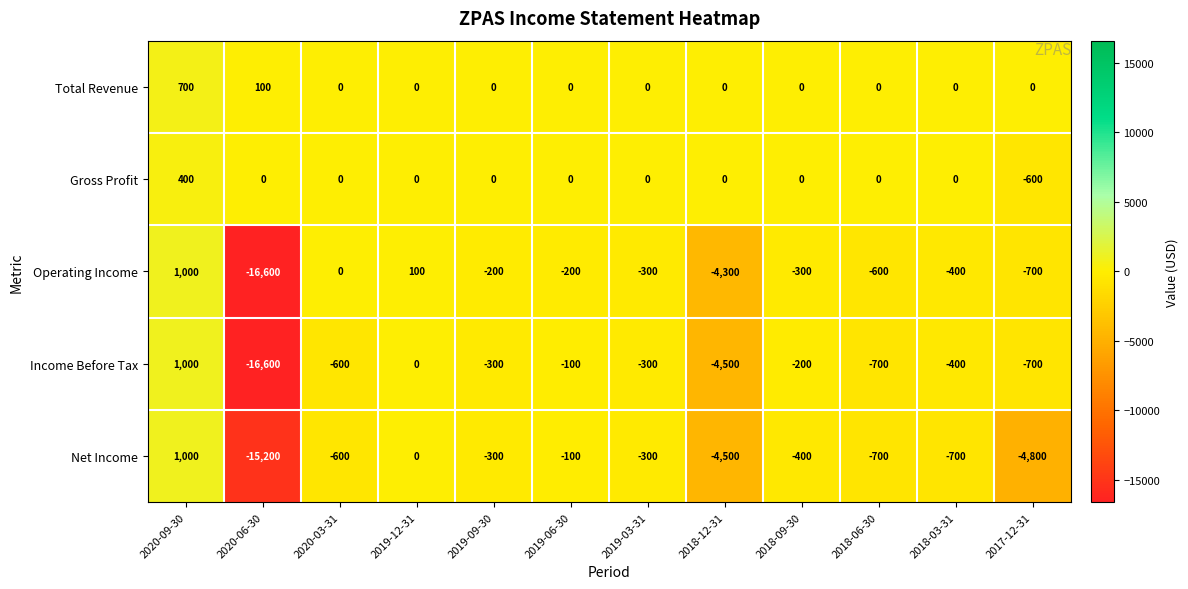

What is the total value across all series at 2018-03-31?

-1500